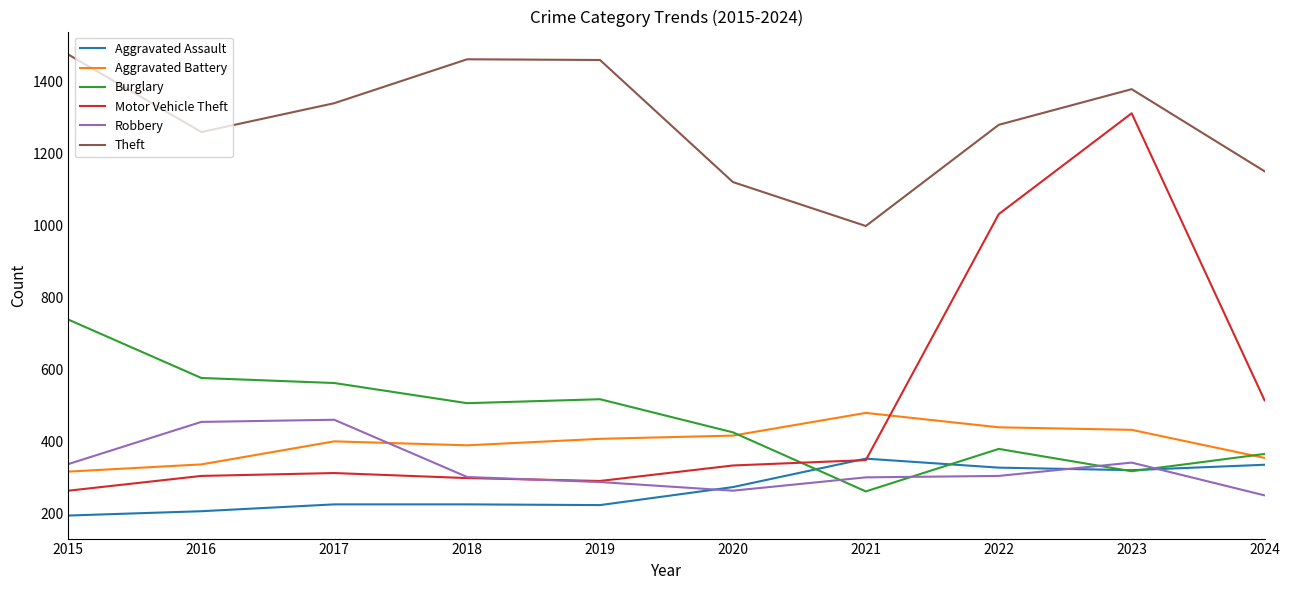

Which series has the largest range (max minus min)?

Motor Vehicle Theft